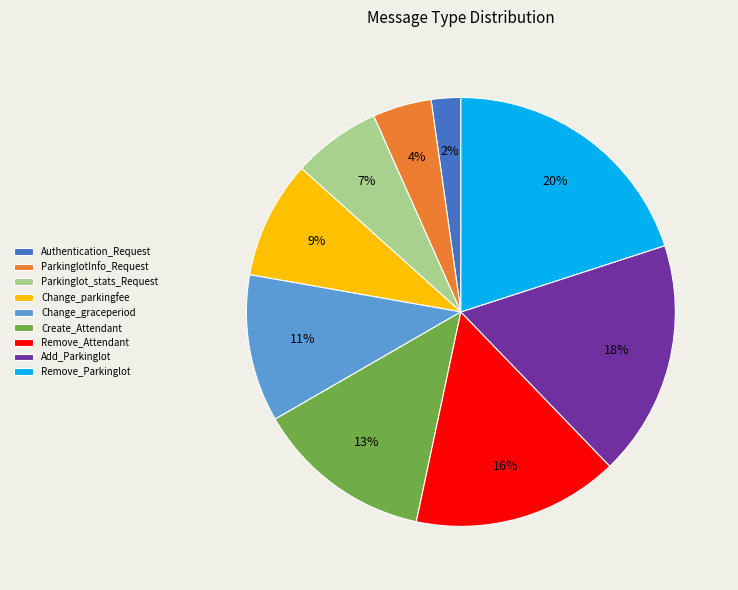

Rank the categories by value from lowest to highest.

Authentication_Request, ParkinglotInfo_Request, Parkinglot_stats_Request, Change_parkingfee, Change_graceperiod, Create_Attendant, Remove_Attendant, Add_Parkinglot, Remove_Parkinglot